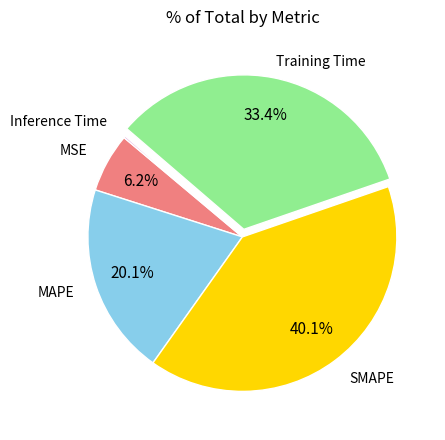

To the nearest percent, what portion does MAPE represent?

20%